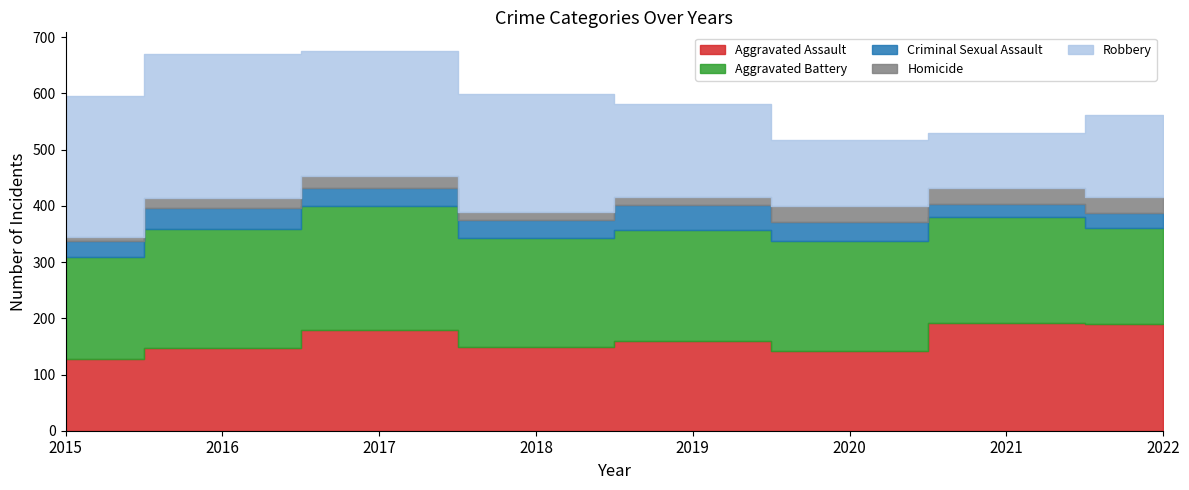

How many data points does each series have?

8